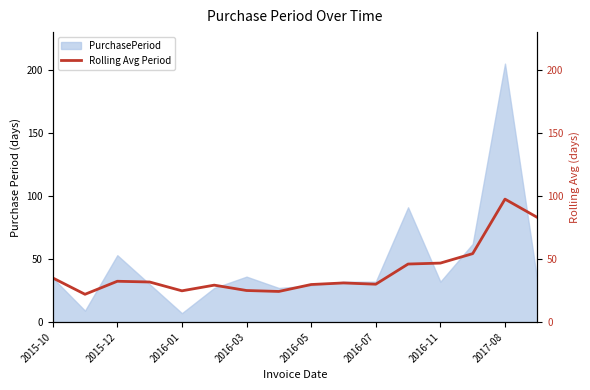

The value of PurchasePeriod at 2016-03 is 52. True or false?

False